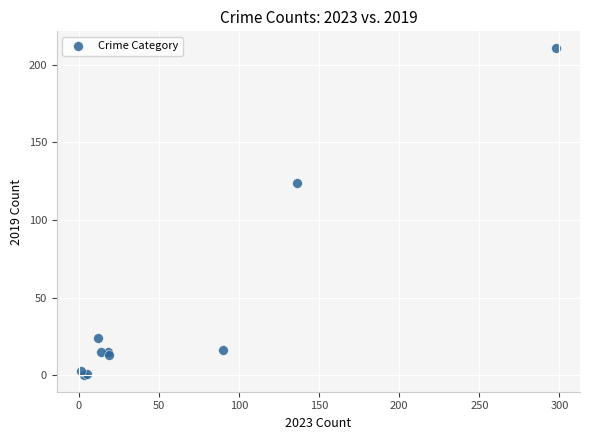

What Y value in the scatter plot is closest to 105?

124